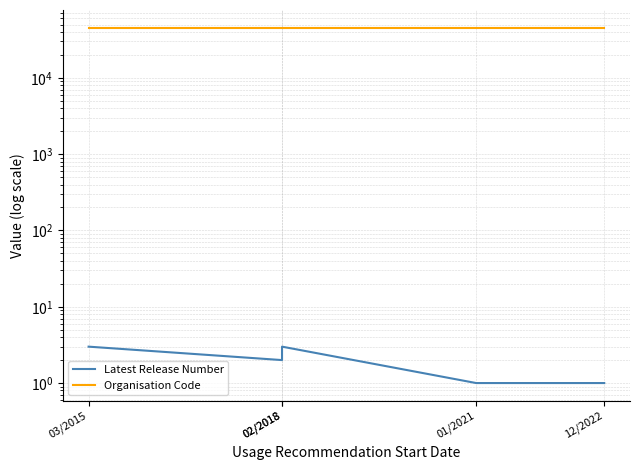

What is the difference between the second highest and minimum values in the Latest Release Number series?

2